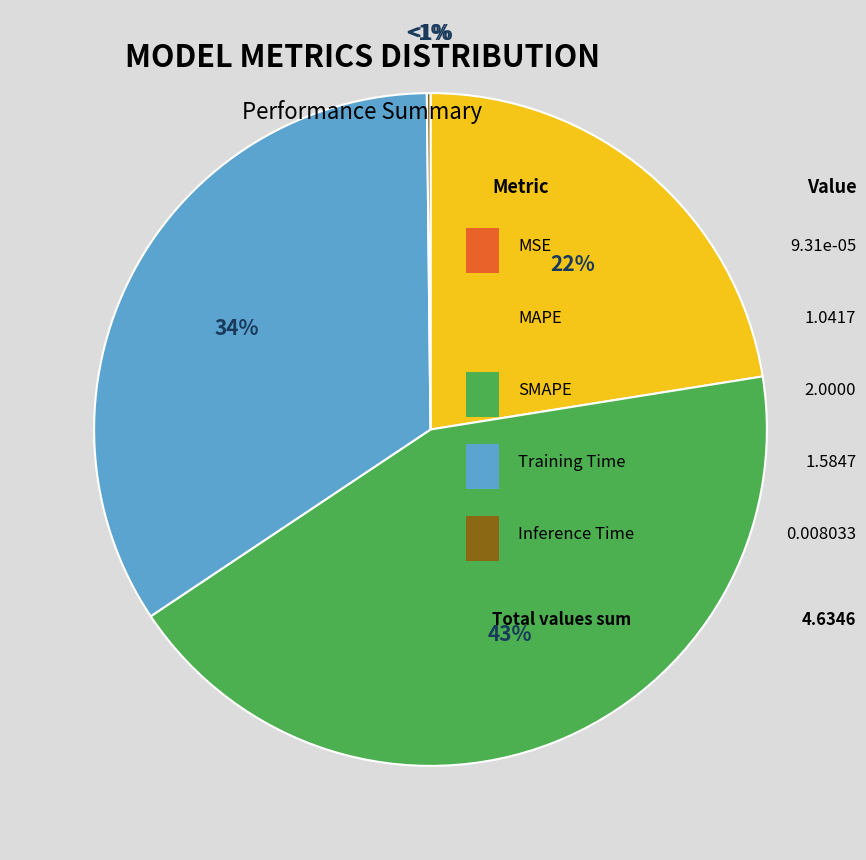

To the nearest percent, what is the average slice percentage?

20%